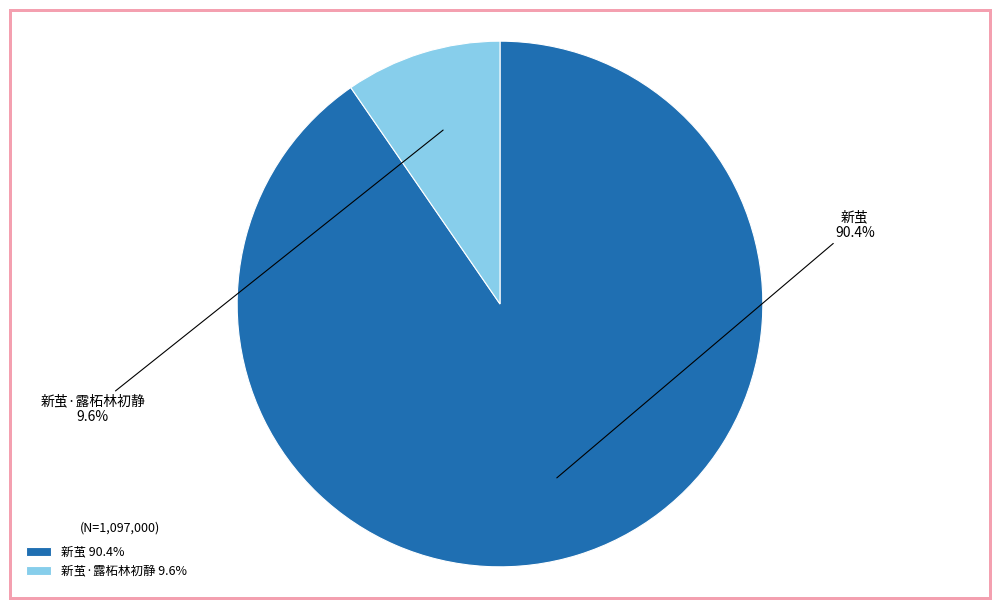

Rank the categories by value from lowest to highest.

新茧·露柘林初静, 新茧